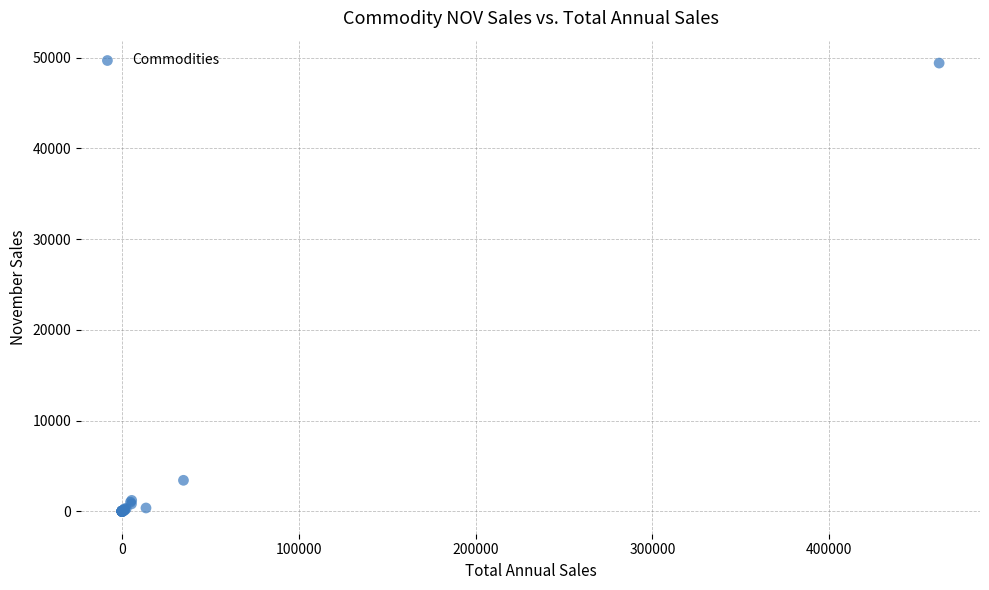

What Y value in the scatter plot is closest to 24693?

3416.1